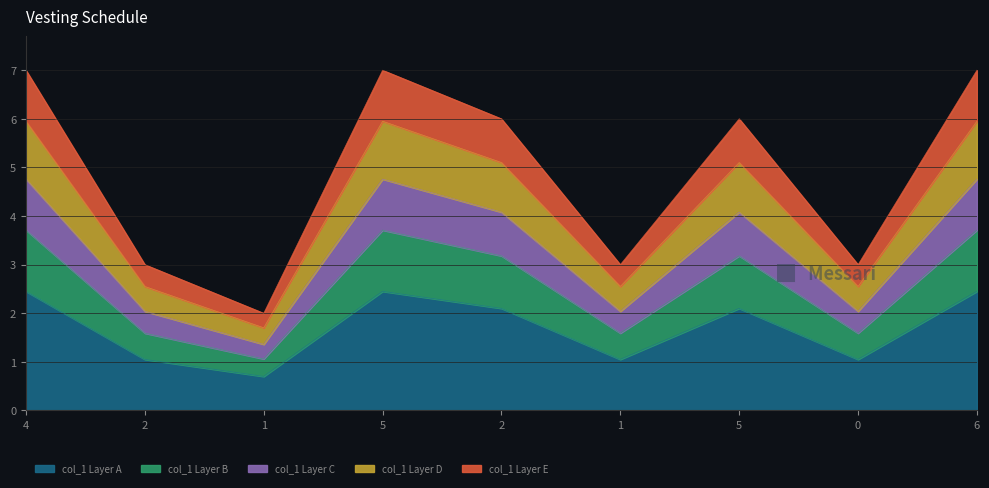

What is the change in value from 1 to 5?

+3.4